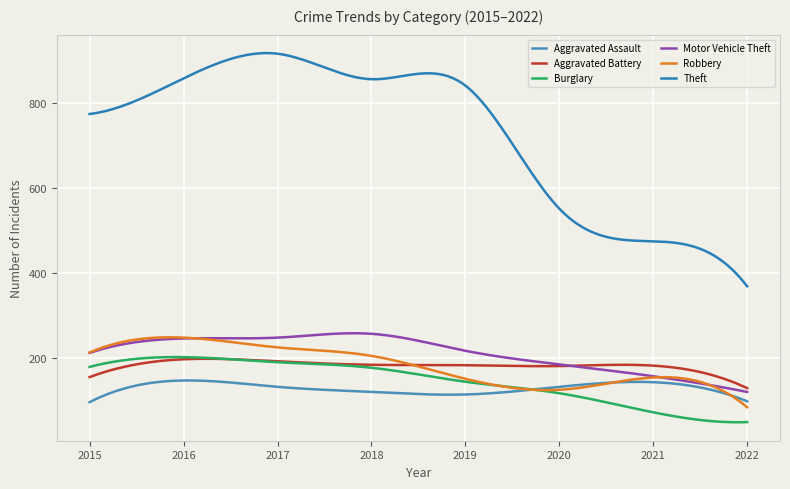

Which category has the lowest value across all series?

2022